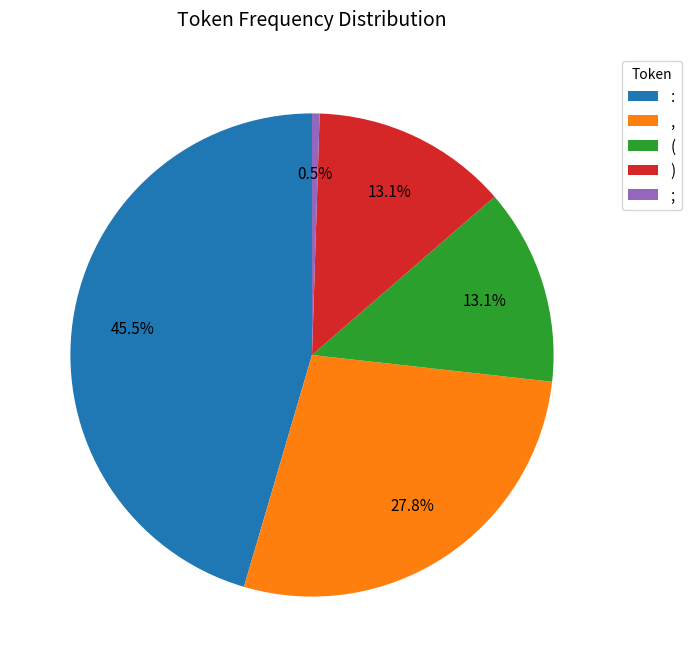

To the nearest percent, what is the combined percentage of ( and ,?

41%